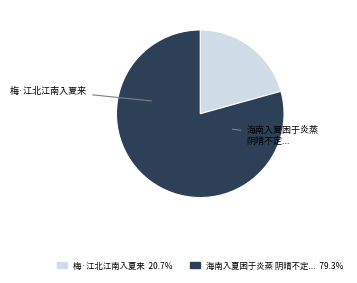

Does any single category account for the majority?

Yes